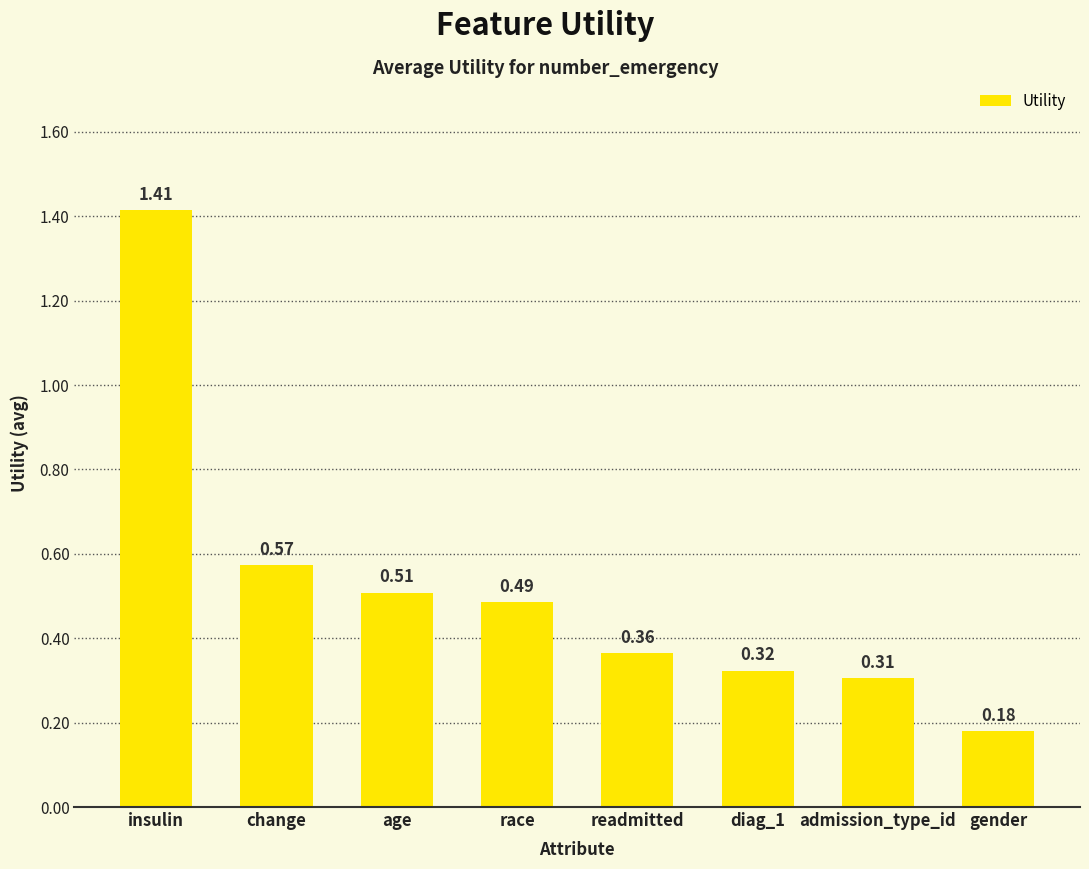

List the labels in order of value, largest first.

insulin, change, age, race, readmitted, diag_1, admission_type_id, gender